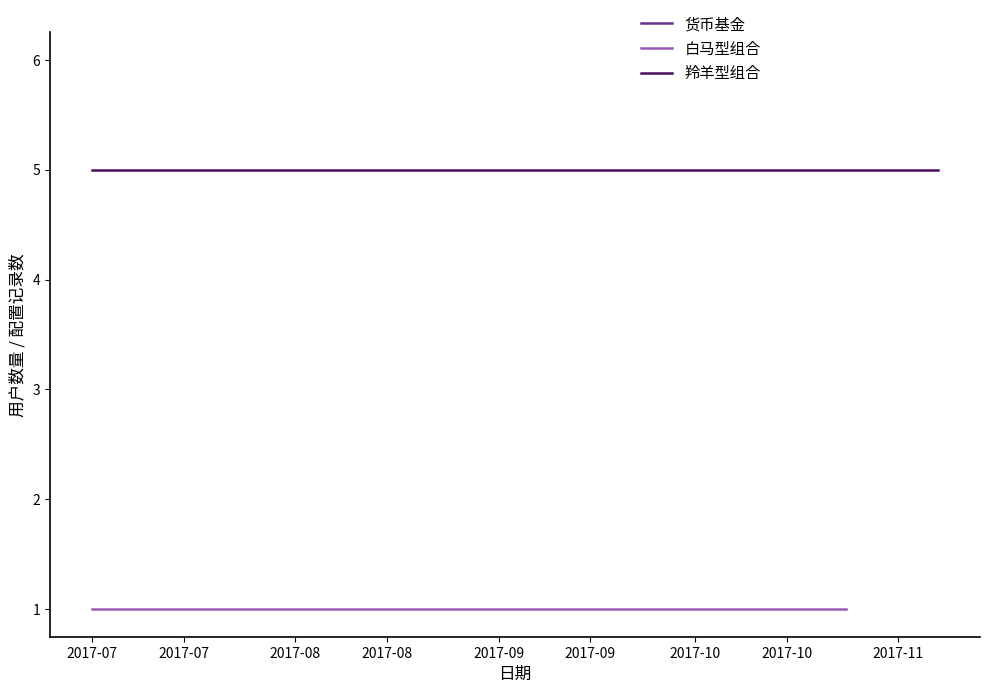

Reading left to right, transcribe all the data shown in this chart.

白马型组合: 1	1
羚羊型组合: 5	5